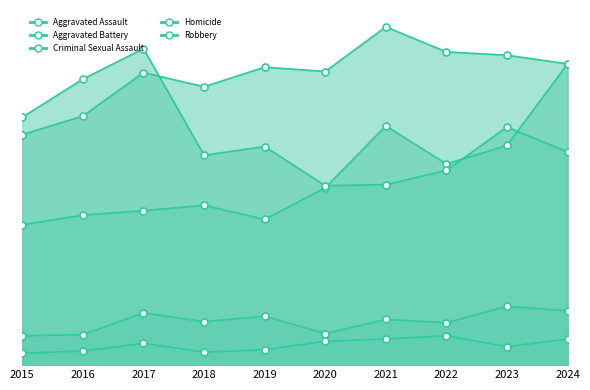

How many data points in Aggravated Battery are above 274?

4